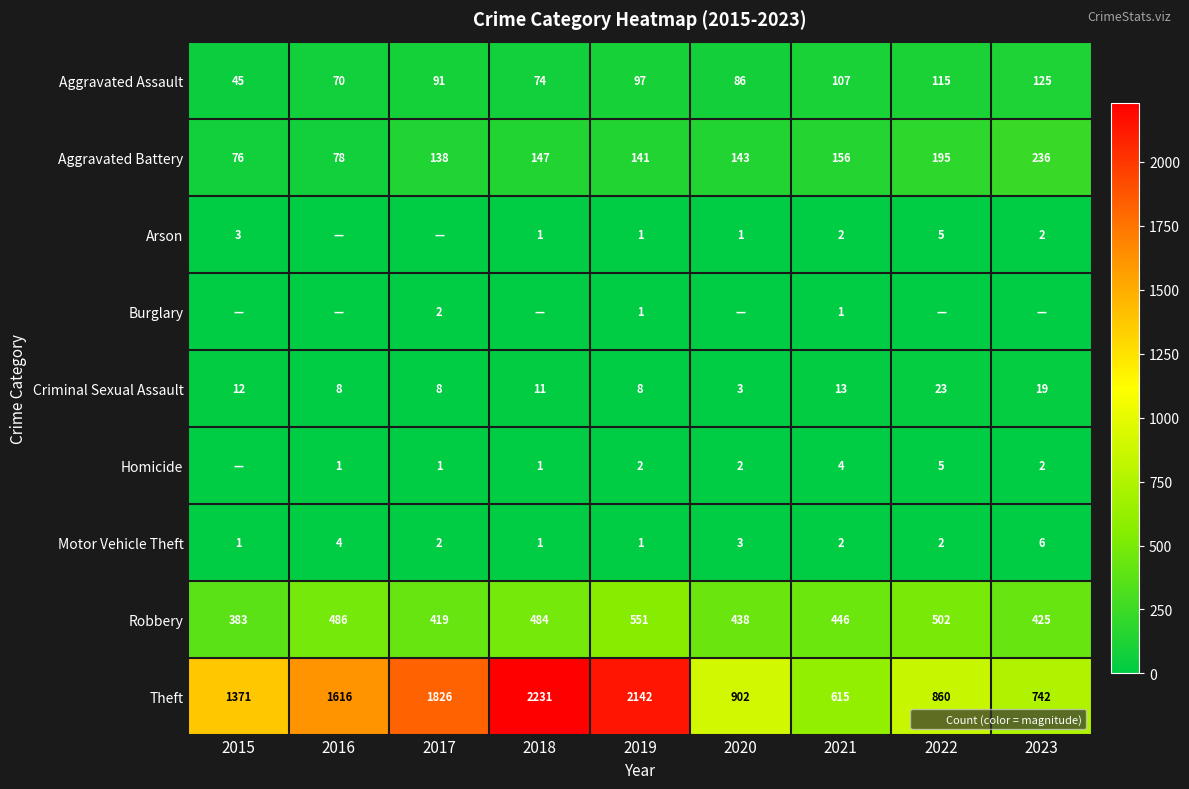

How many data points in Motor Vehicle Theft are less than 2?

3